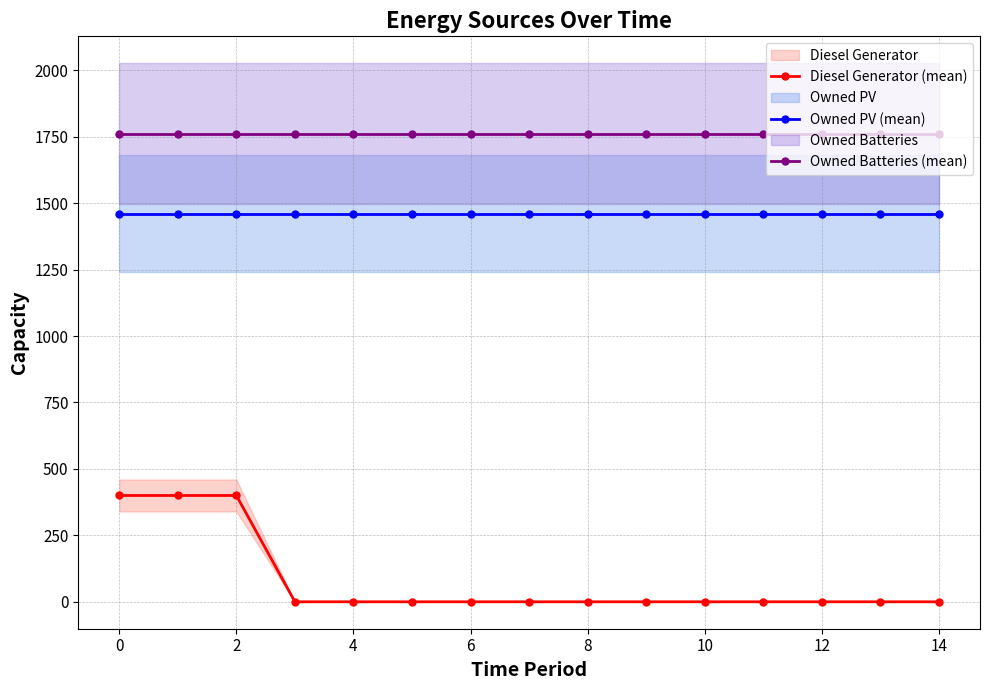

How many lines are shown in the chart?

3